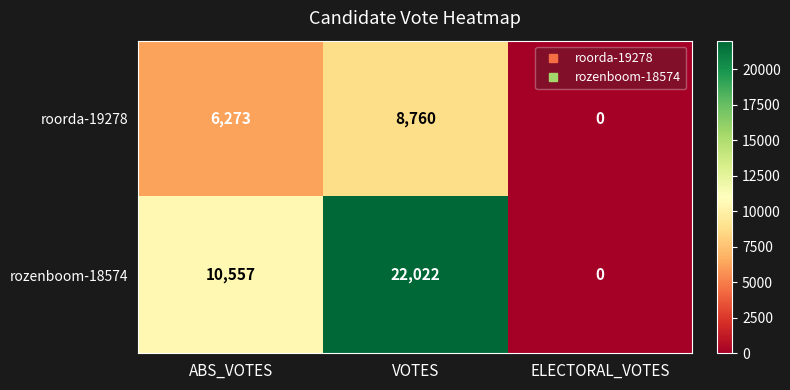

At which label is roorda-19278 closest to 4380?

ABS_VOTES